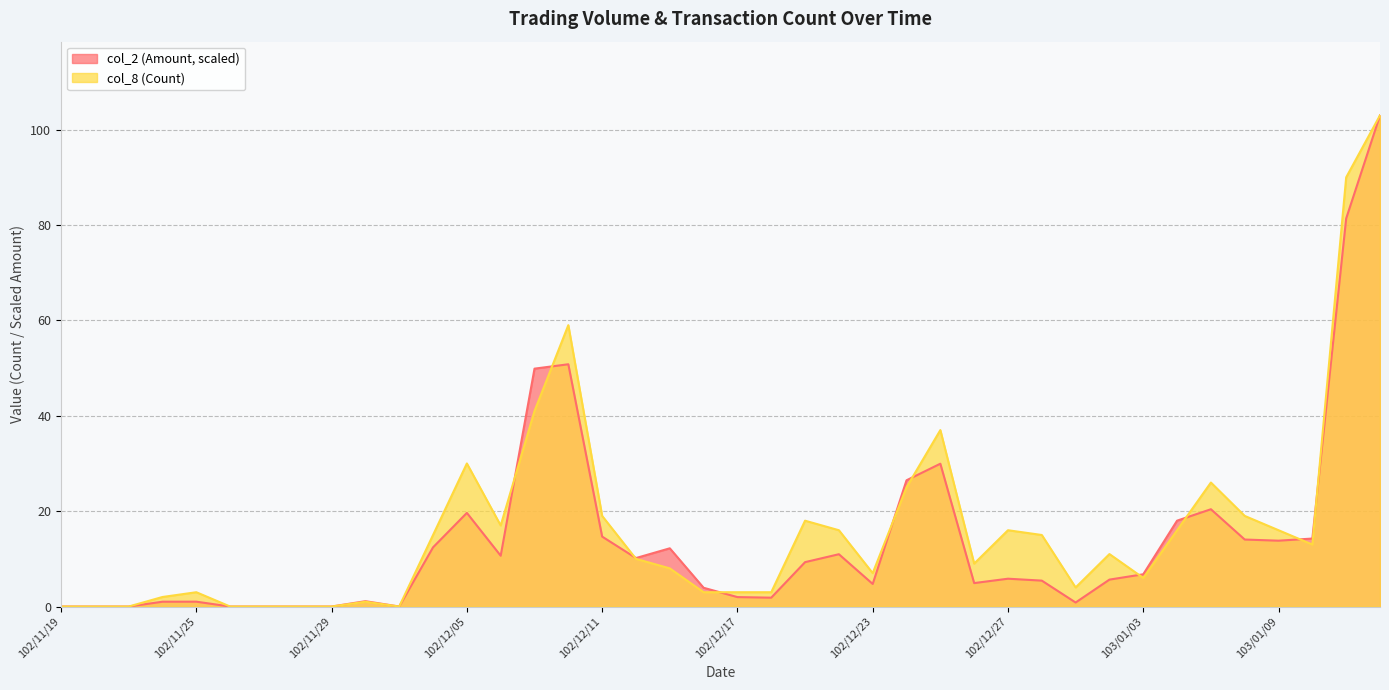

True or false: col_8 (Count) has a value of 4.9 at 102/12/27.

False